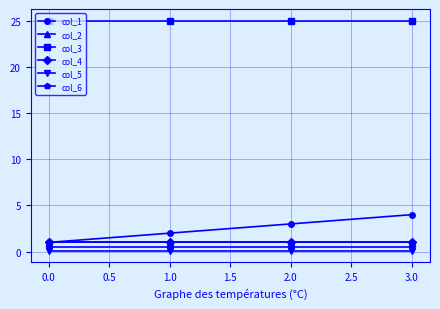

Is this an area chart (filled region under the line)?

No